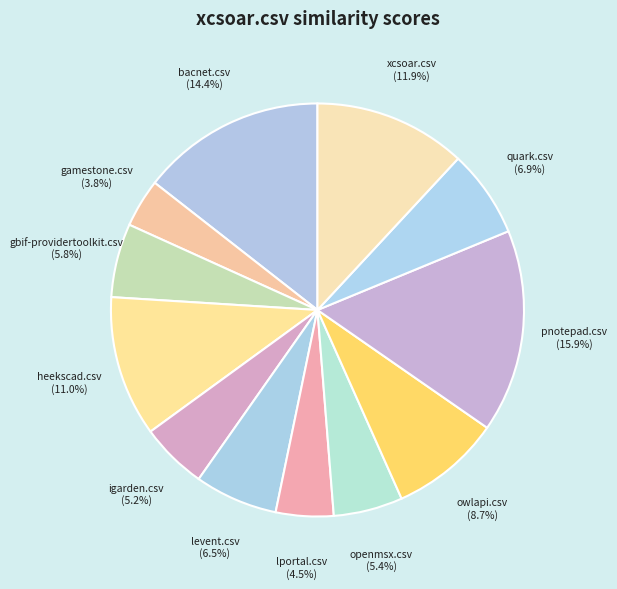

How many segments does this pie chart have?

12